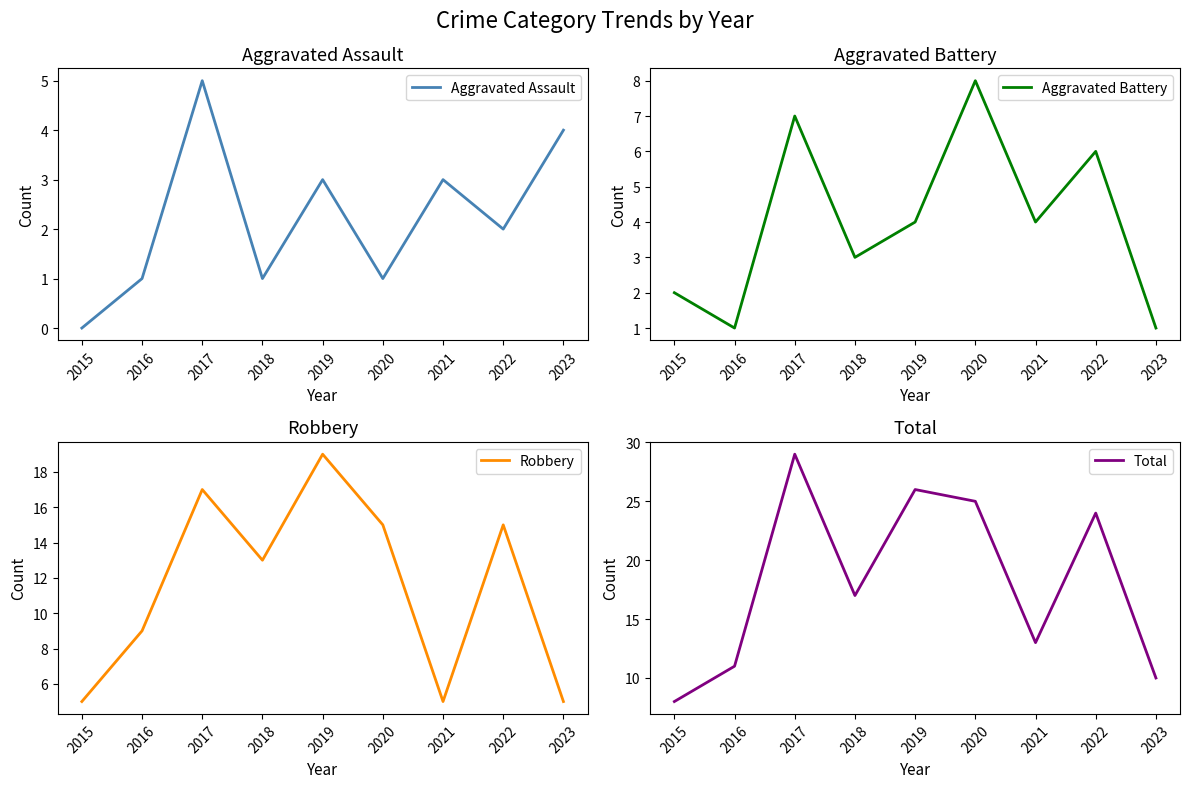

True or false: Total has more than 0 interior local peaks.

True